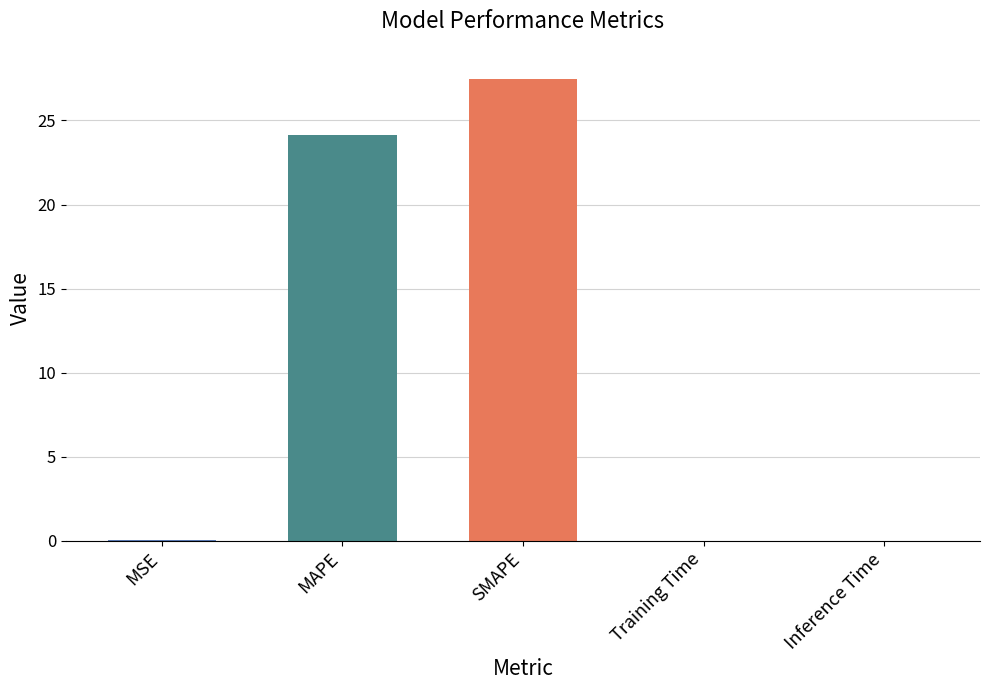

What is the difference between the values at SMAPE and Inference Time?

27.5